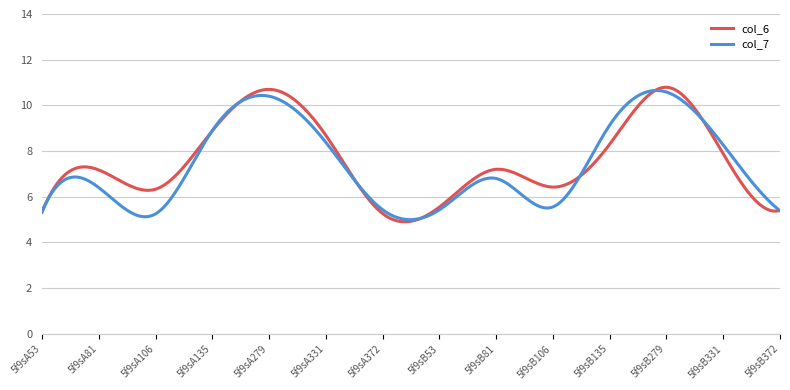

In col_7, how many points are higher than both neighbors (excluding endpoints)?

4